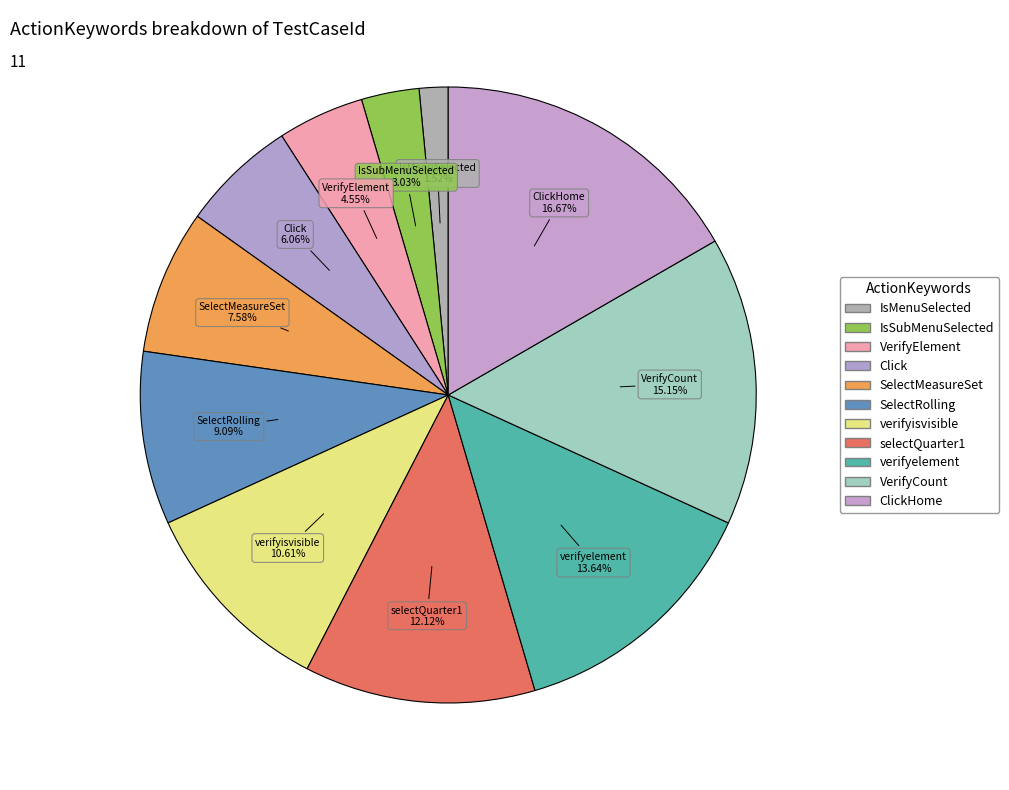

To the nearest percent, what is the difference between the largest and smallest slice percentages?

15%